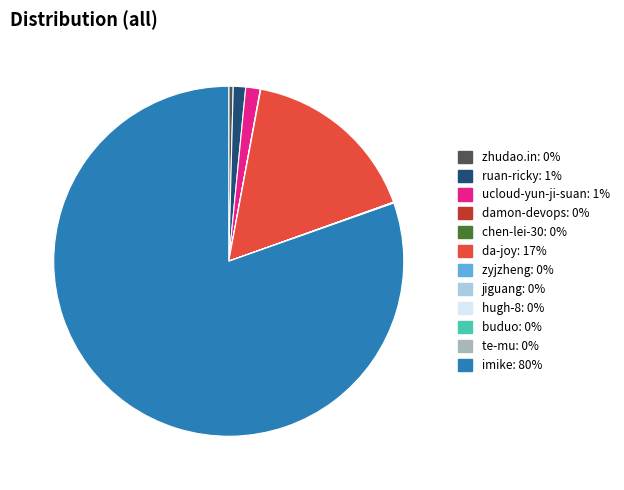

Is the sum of da-joy and zhudao.in greater than half?

No